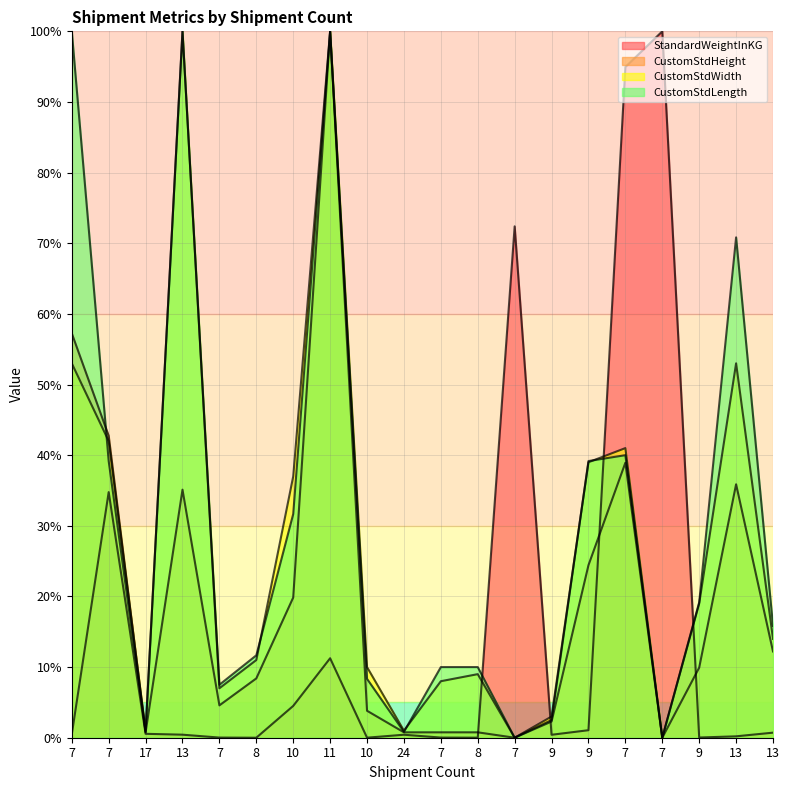

Which series has the widest spread of values?

StandardWeightInKG